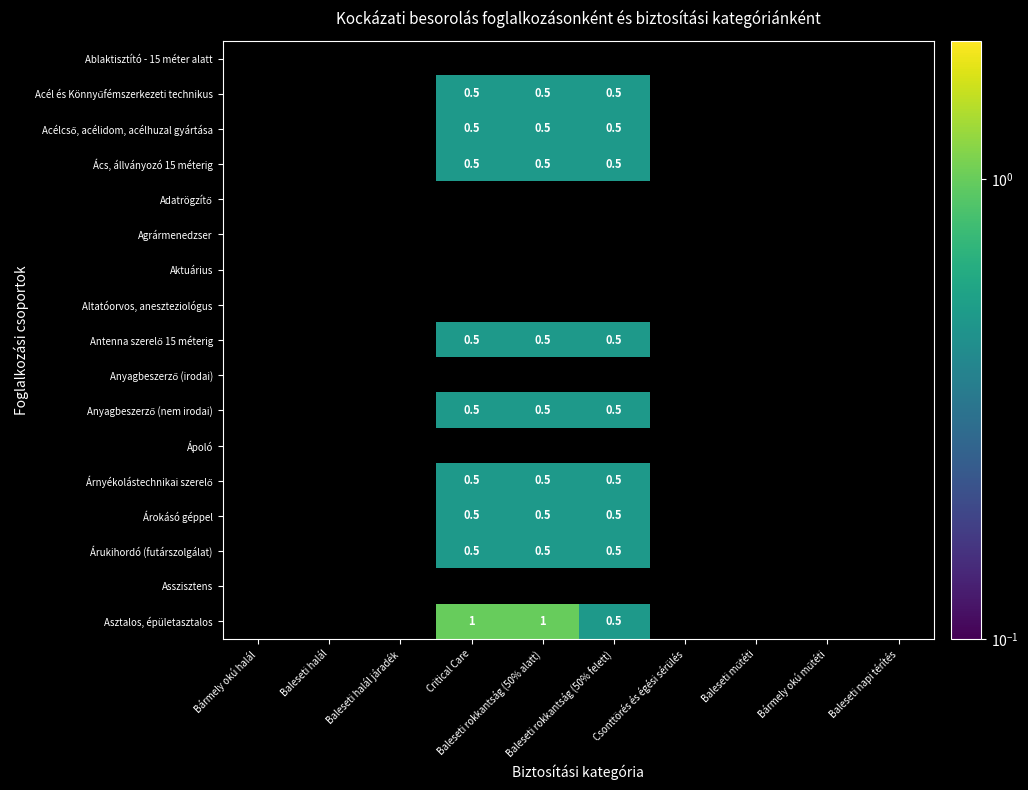

The Árnyékolástechnikai szerelő series shows 0.5 at Critical Care. True or false?

True